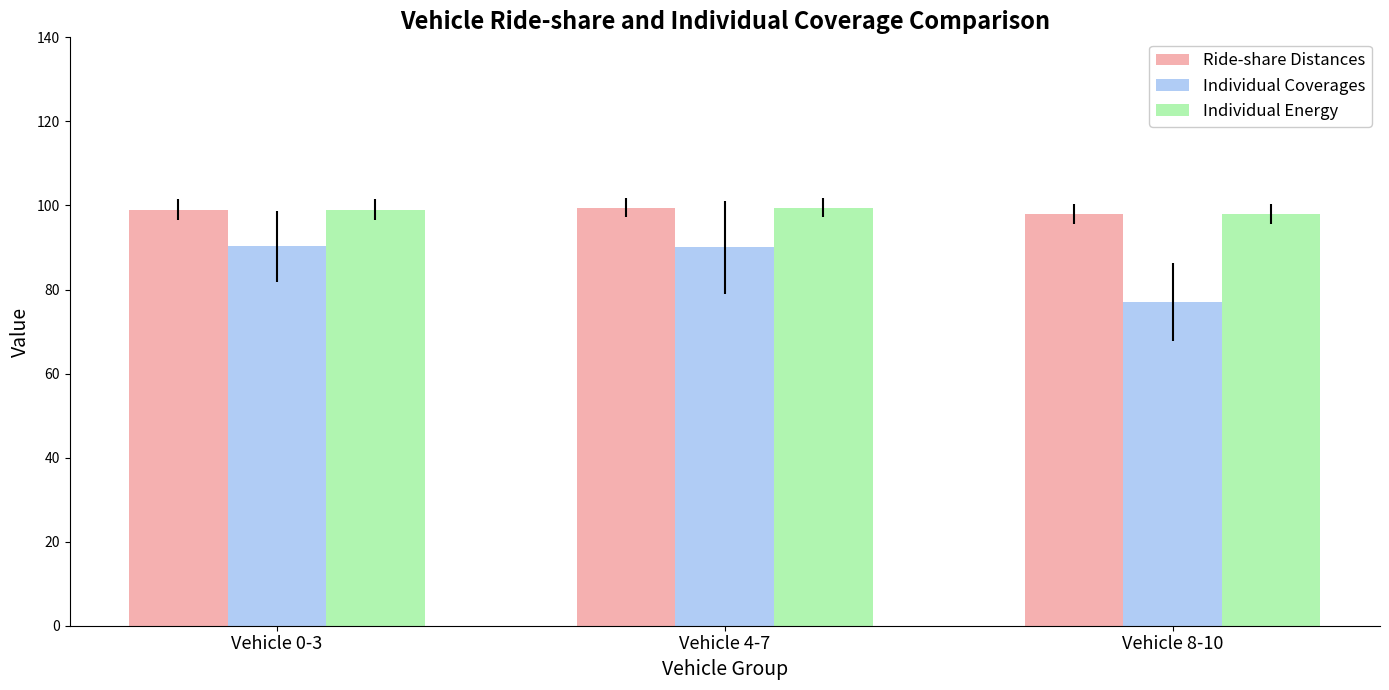

What is the average value of the Ride-share Distances series?

98.8